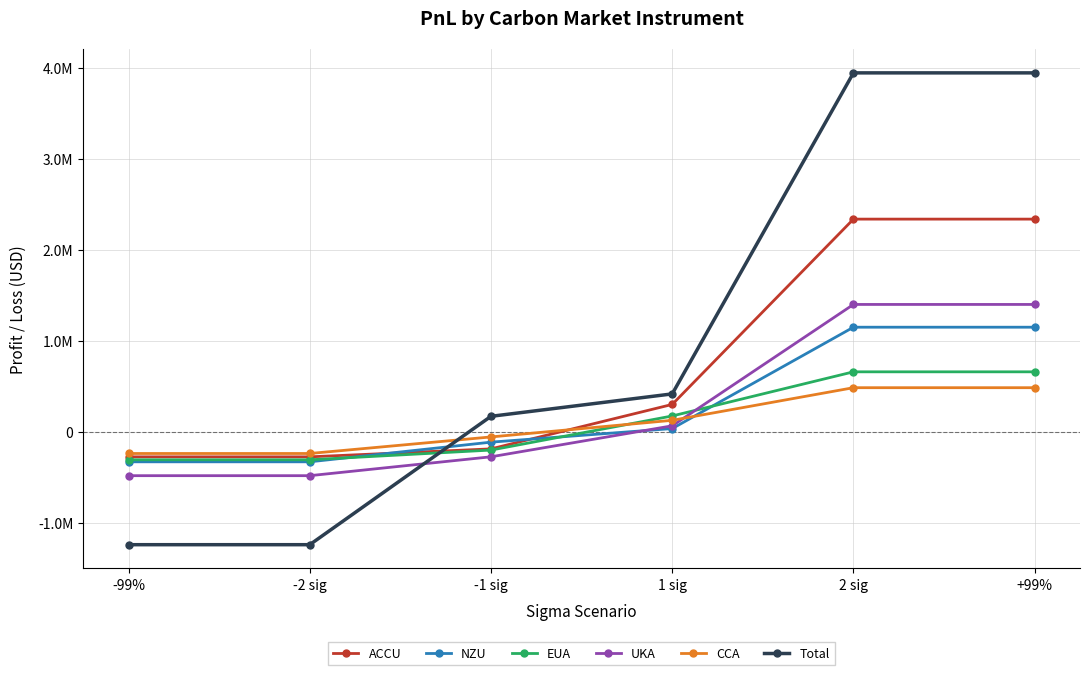

Which series has the largest total across all categories?

Total